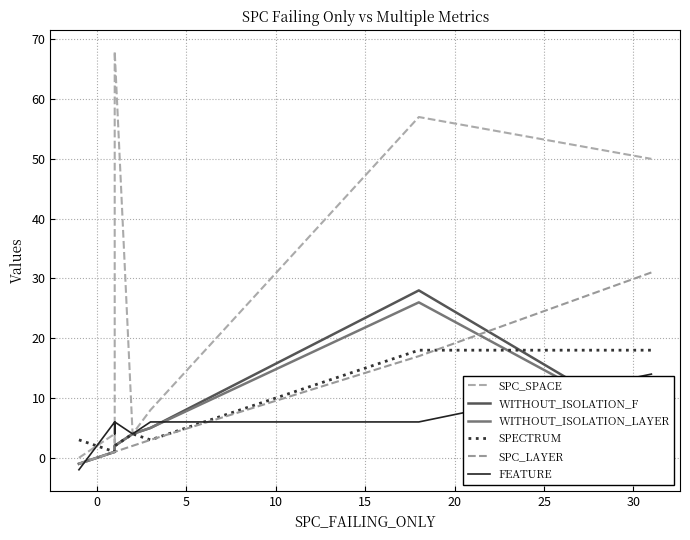

What is the sum of all WITHOUT_ISOLATION_LAYER values?

51